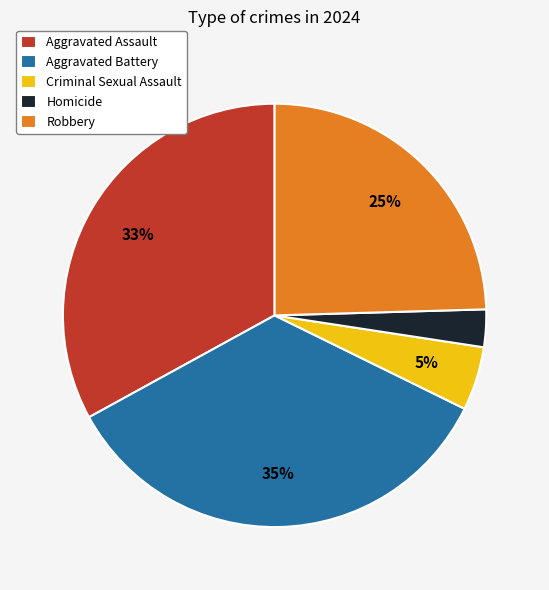

Is the sum of Aggravated Battery and Criminal Sexual Assault greater than half?

No